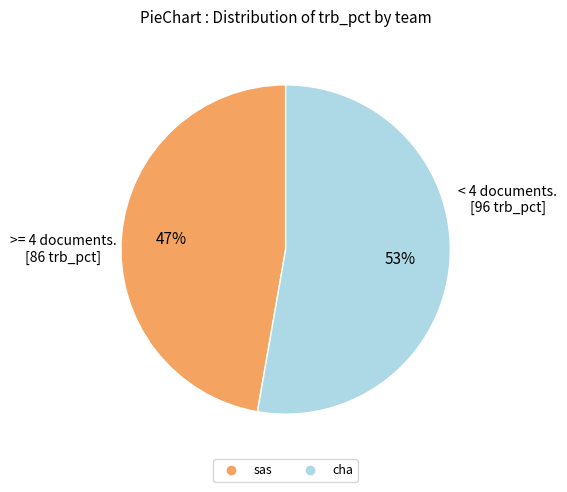

Combined, do cha and sas account for over 50%?

Yes